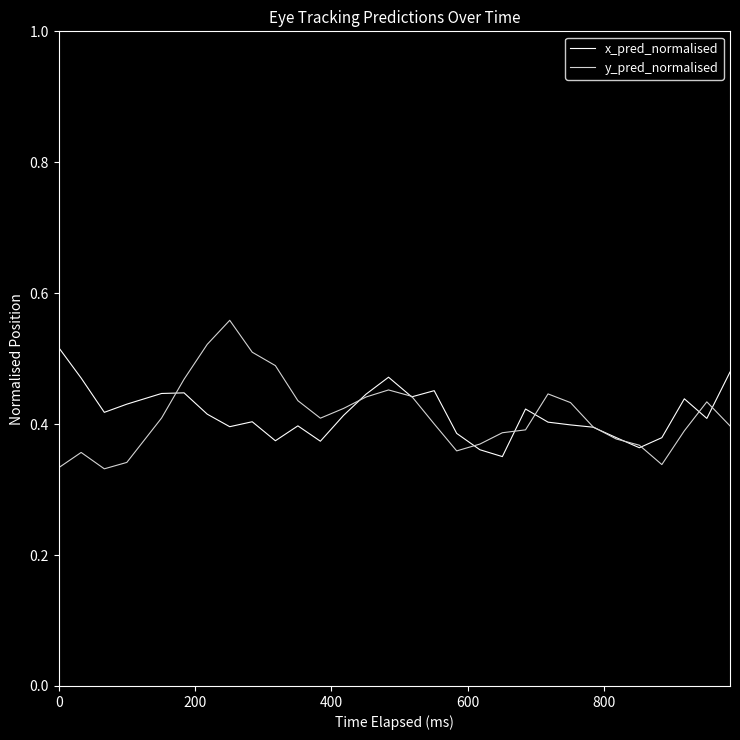

List the series in order of their peak value, lowest first.

x_pred_normalised, y_pred_normalised